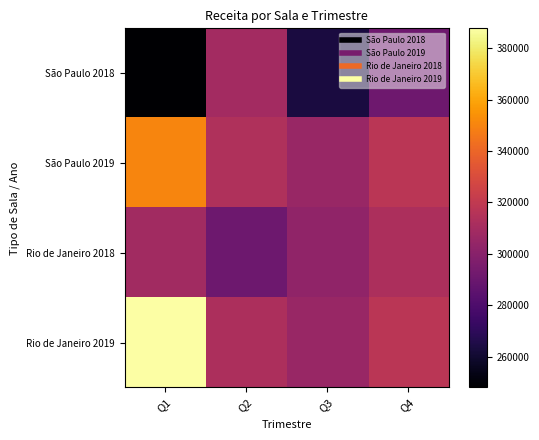

Rank the series at Q2 from lowest to highest value.

Rio de Janeiro 2018, São Paulo 2018, Rio de Janeiro 2019, São Paulo 2019